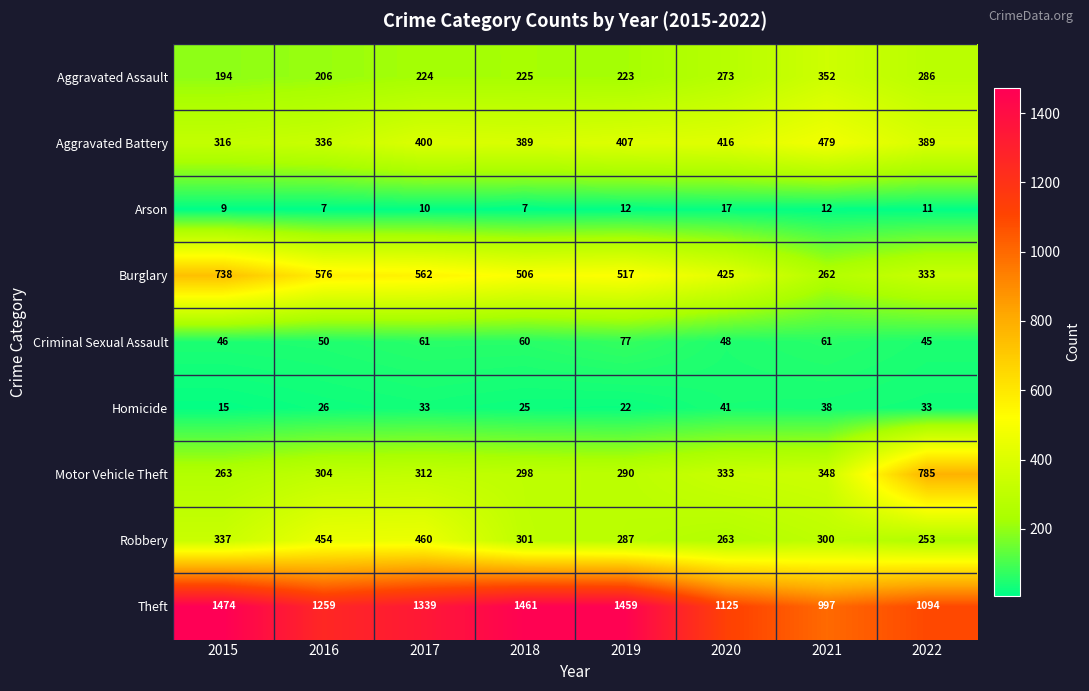

At which category is the sum across all series the highest?

2017